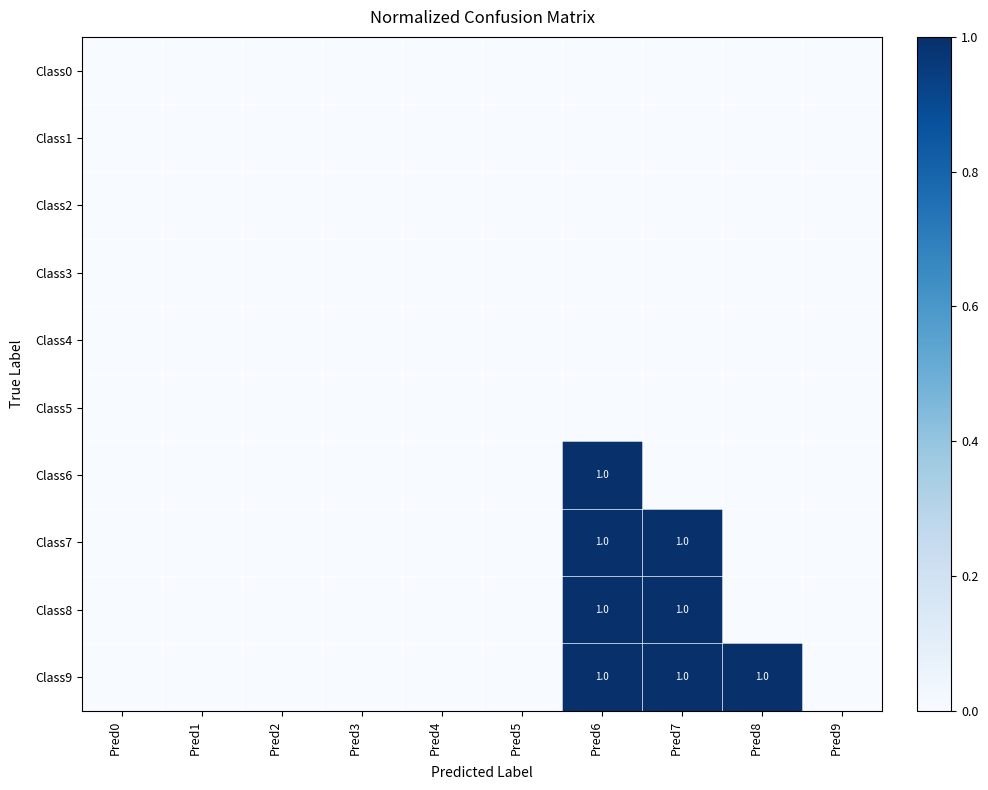

Is the value of Class4 at Pred2 greater than the value of Class1 at Pred7?

No